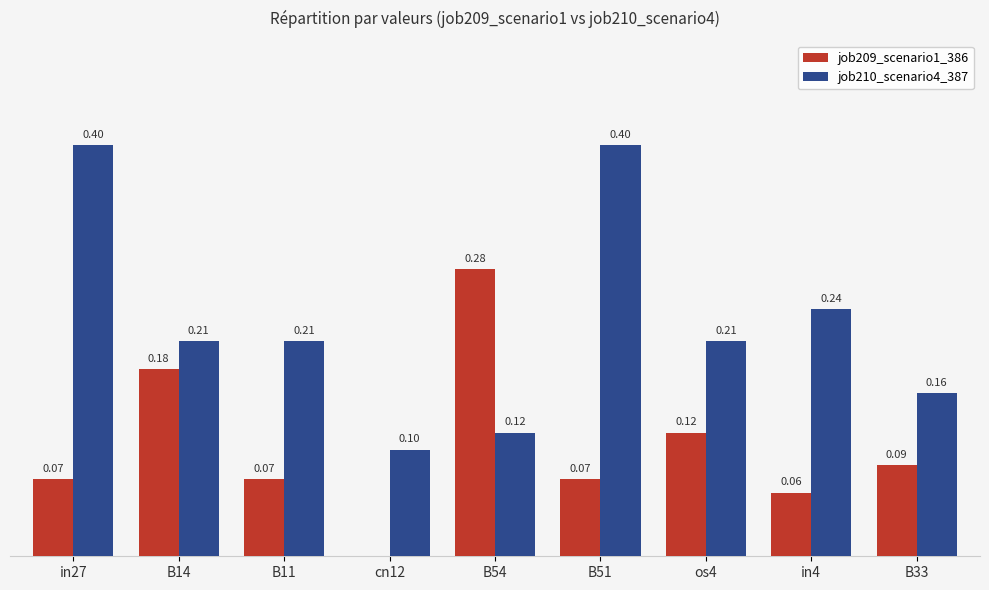

Between B11 and B51, which series saw the biggest shift?

job210_scenario4_387